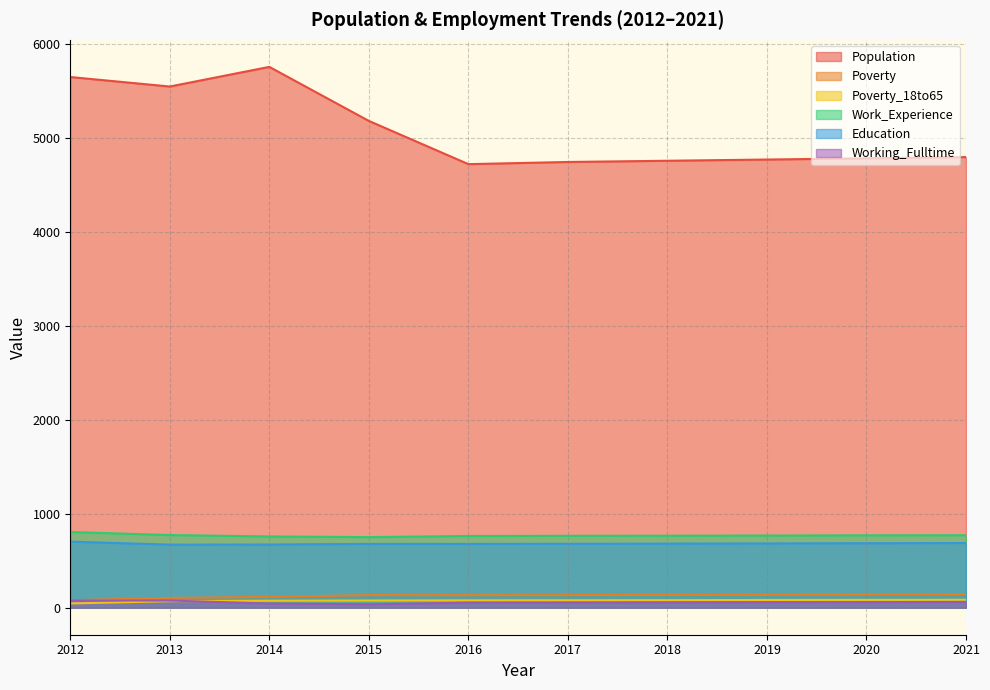

Rank the series by their maximum value, from highest to lowest.

Population, Work_Experience, Education, Poverty, Poverty_18to65, Working_Fulltime